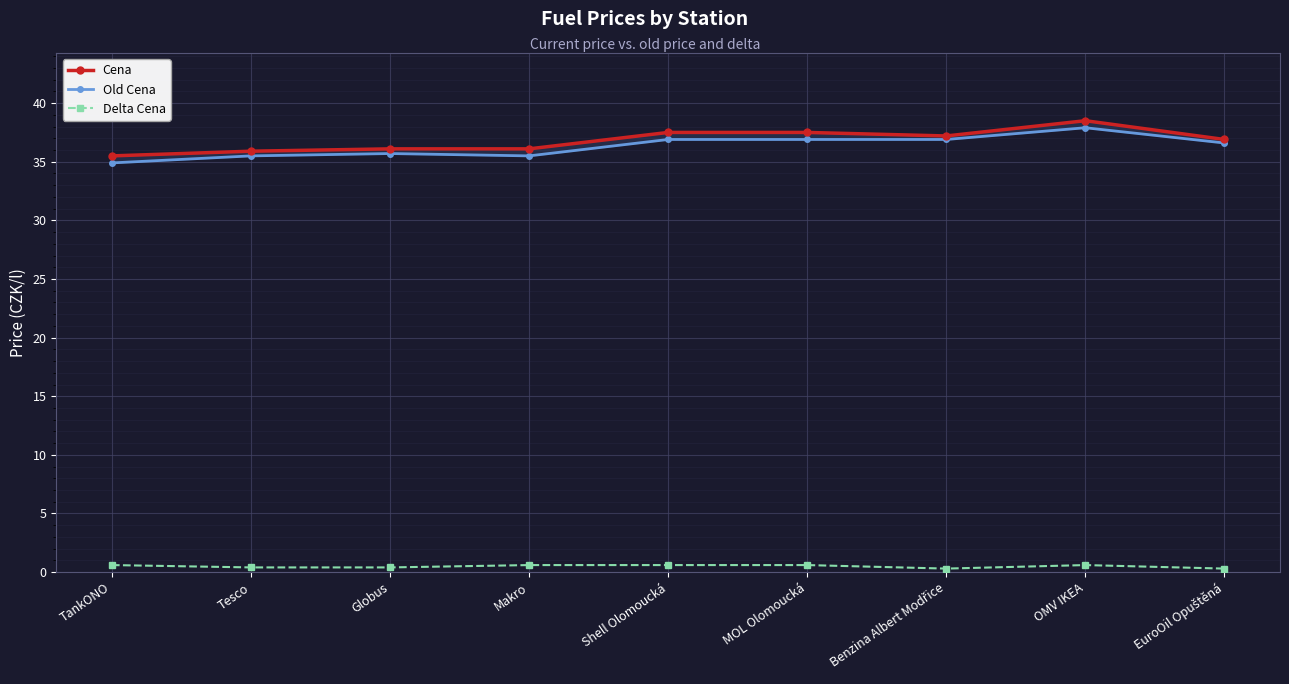

How many data points in Old Cena are less than 36?

4